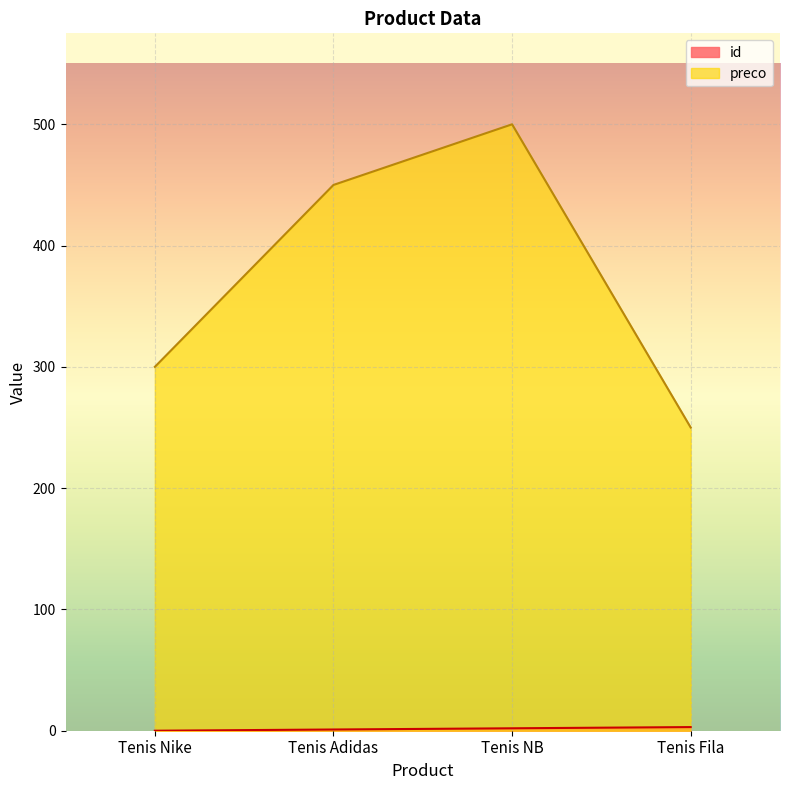

List the series in order of their overall mean, lowest first.

id, preco